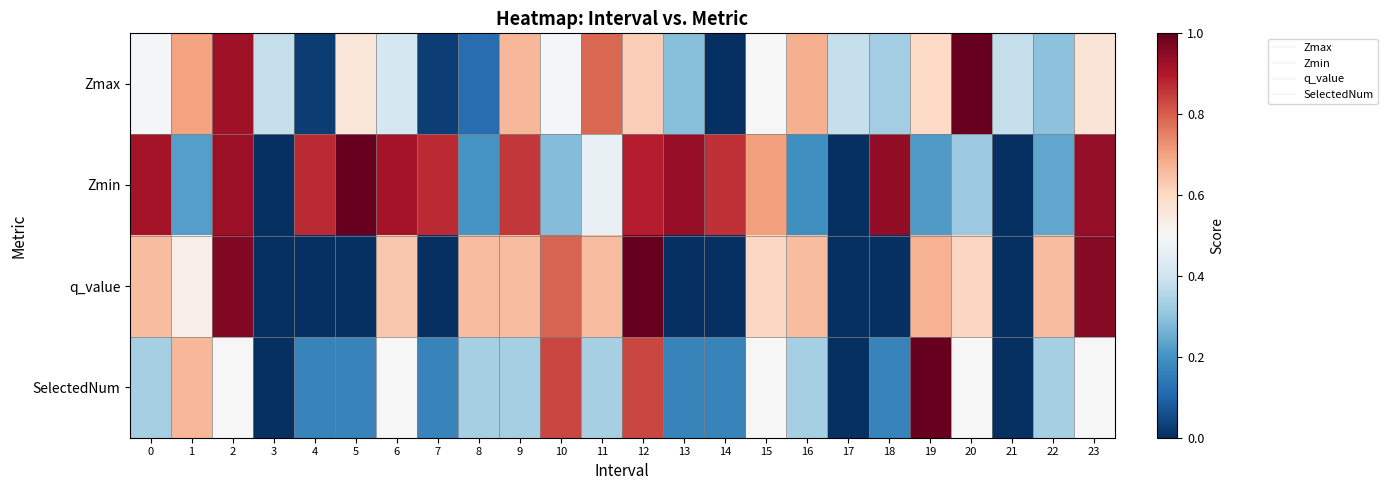

At which category does the chart reach its minimum across all series?

14